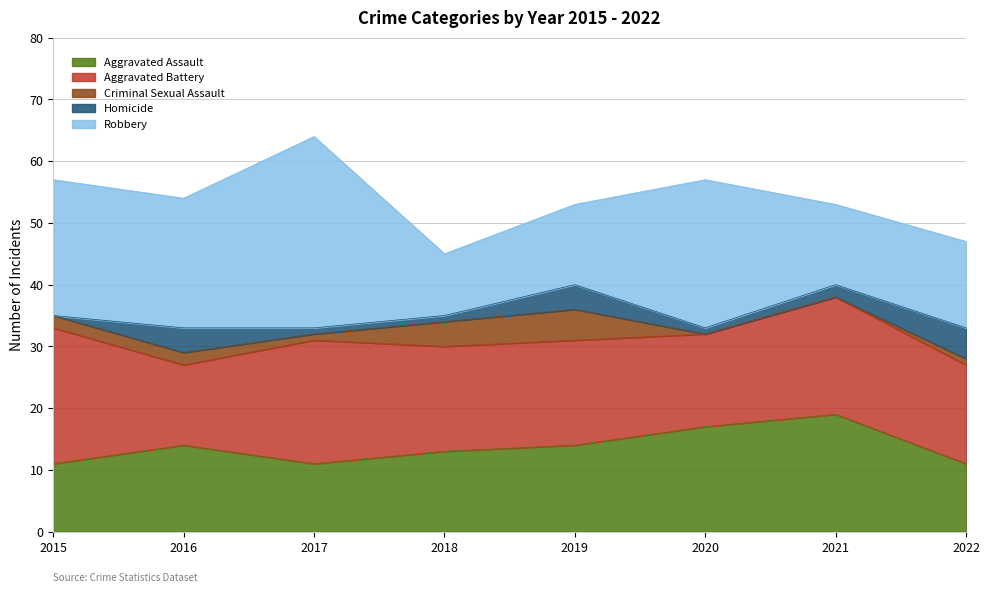

What is the difference between the Aggravated Battery values at 2018 and 2021?

2